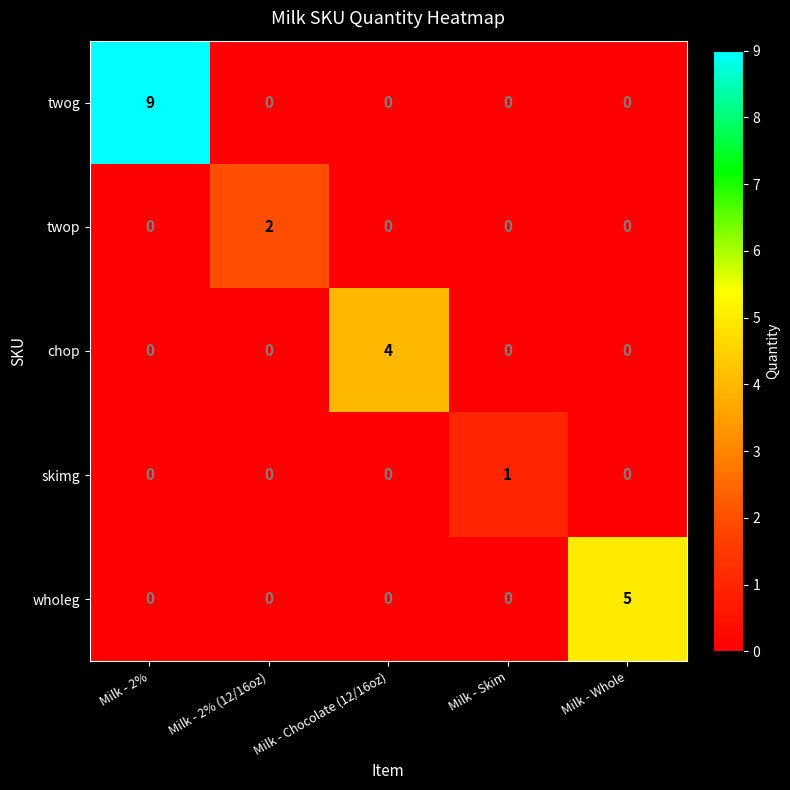

What value does the wholeg series have at Milk - Whole?

5